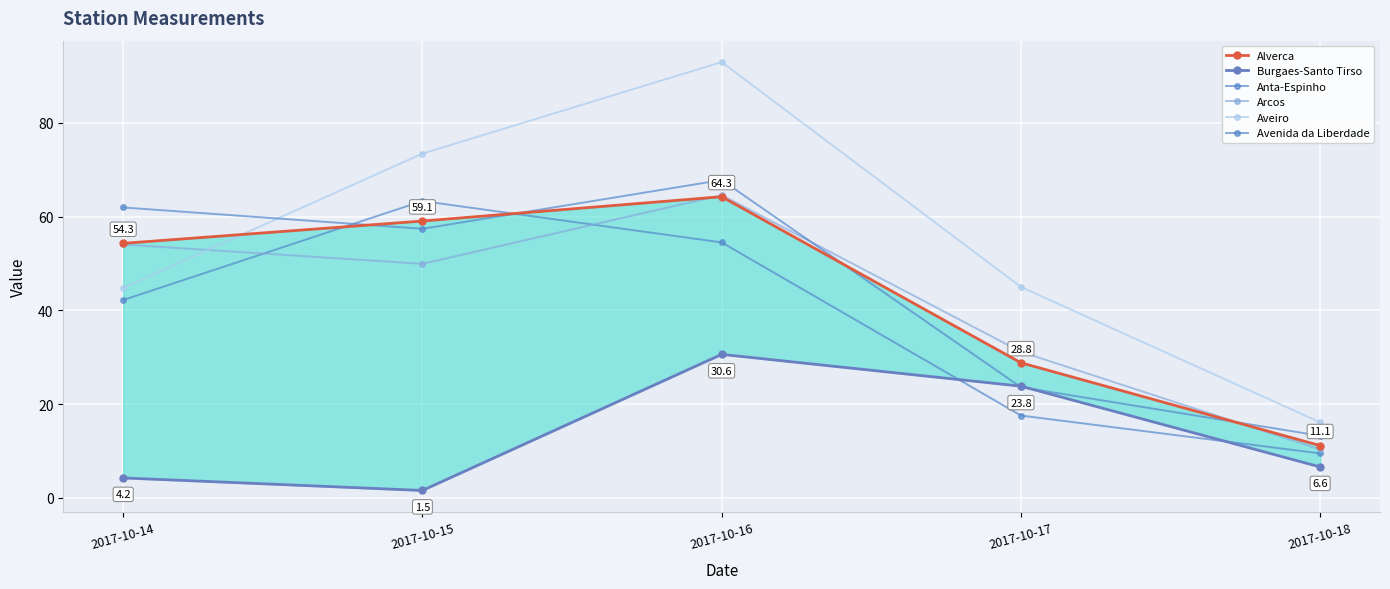

Which series has the largest range (max minus min)?

Aveiro